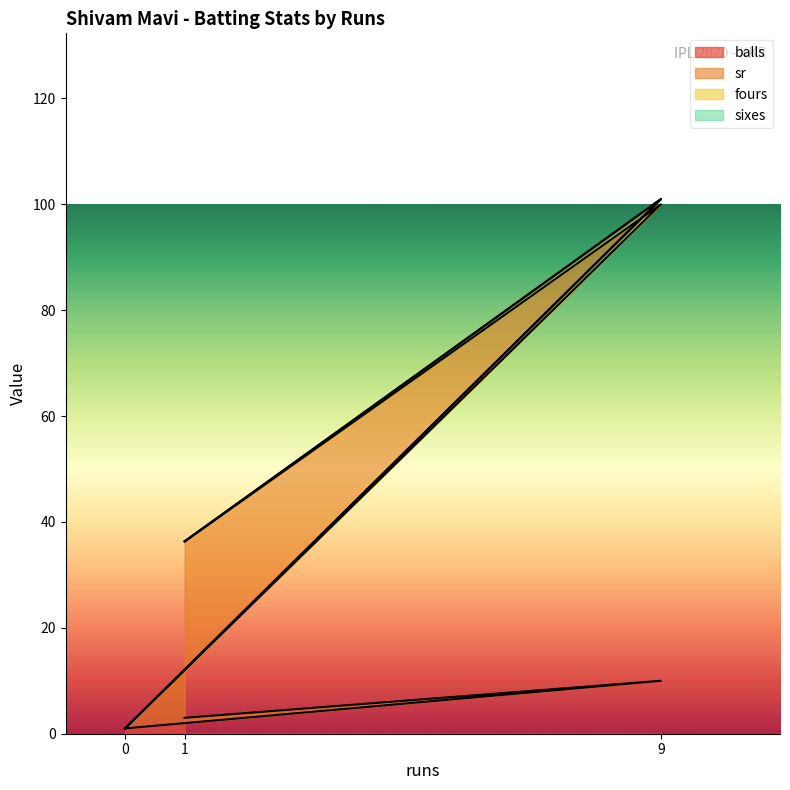

At which category is the sum across all series the highest?

9